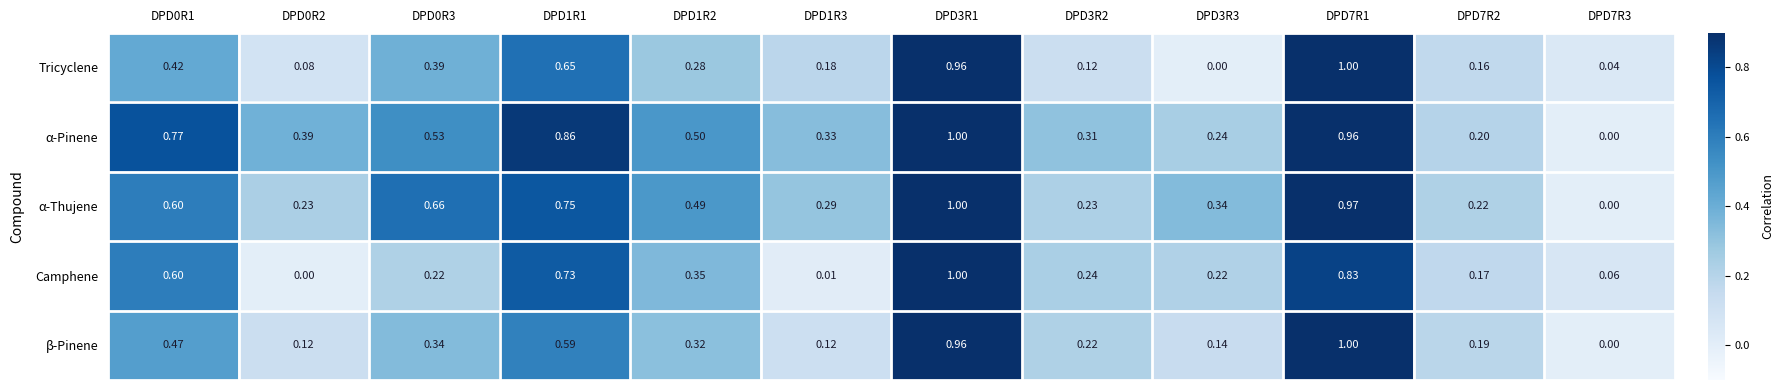

At DPD3R3, list the series in order from largest to smallest.

α-Thujene, α-Pinene, Camphene, β-Pinene, Tricyclene